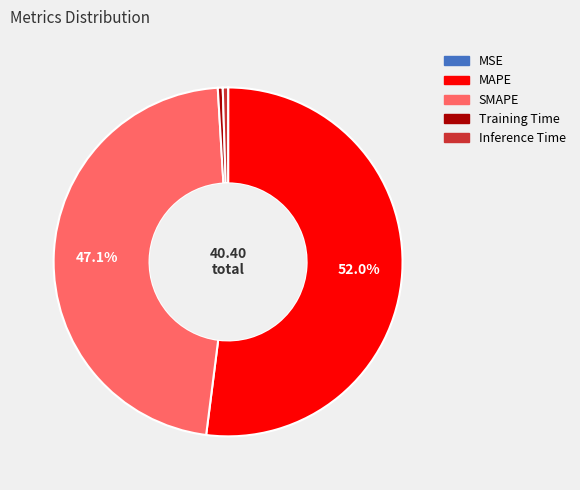

Is SMAPE the majority of the pie?

No